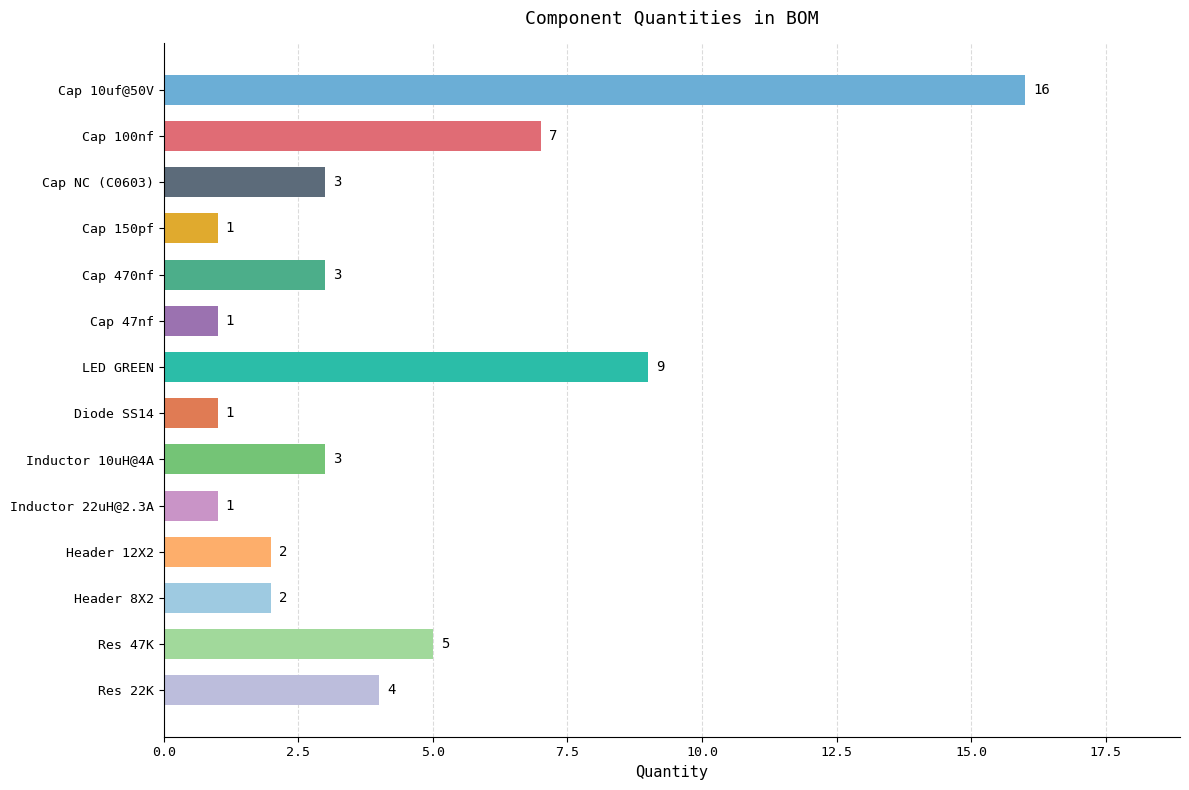

Reading top to bottom, list all the values displayed in this chart.

Cap 10uf@50V=16	Cap 100nf=7	Cap NC (C0603)=3	Cap 150pf=1	Cap 470nf=3	Cap 47nf=1	LED GREEN=9	Diode SS14=1	Inductor 10uH@4A=3	Inductor 22uH@2.3A=1	Header 12X2=2	Header 8X2=2	Res 47K=5	Res 22K=4